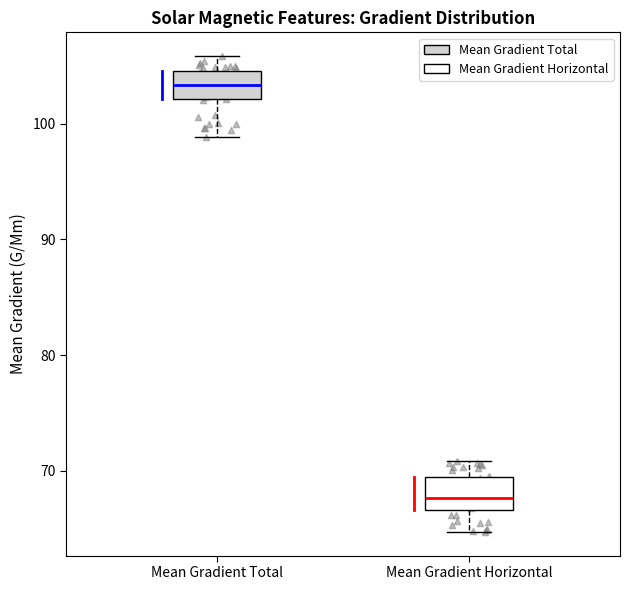

Reading left to right, read every box against the y-axis: the position of its median line, the range the box covers, and the ends of its whiskers. The values are not printed on the chart, so give them approximately, as read against the axis.

Mean Gradient Total: median 103, box 102 to 105, whiskers 99 to 106
Mean Gradient Horizontal: median 68, box 67 to 69, whiskers 65 to 71